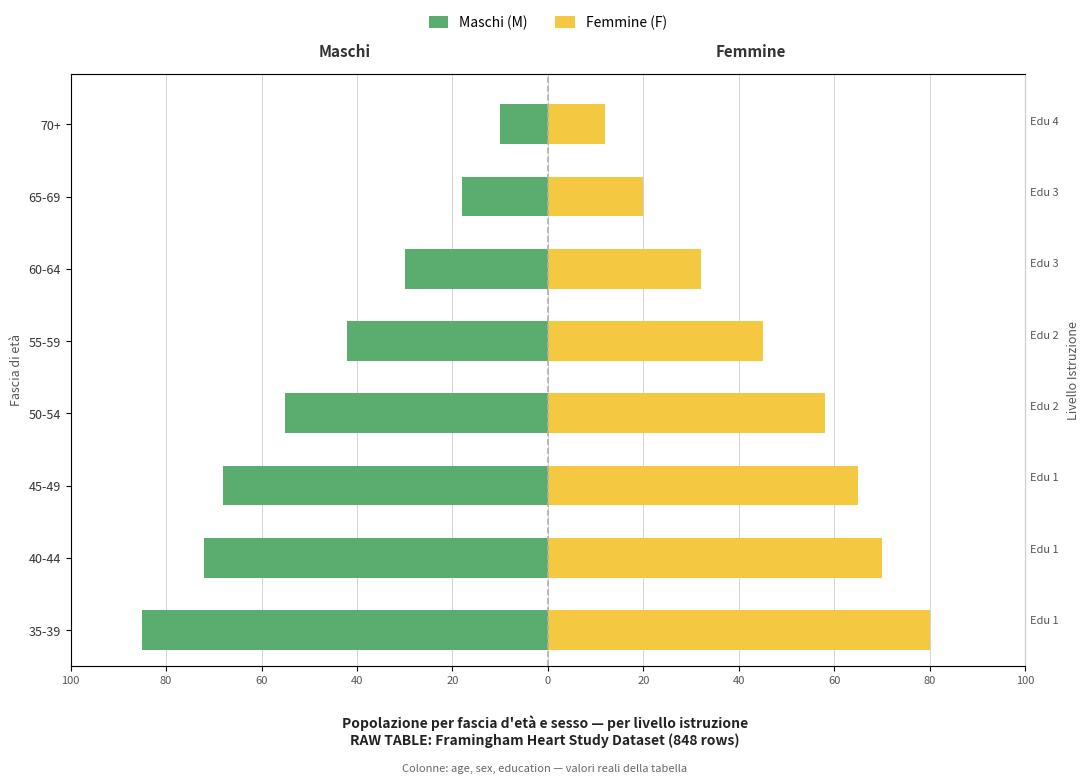

At 45-49, list the series in order from largest to smallest.

Femmine (F), Maschi (M)